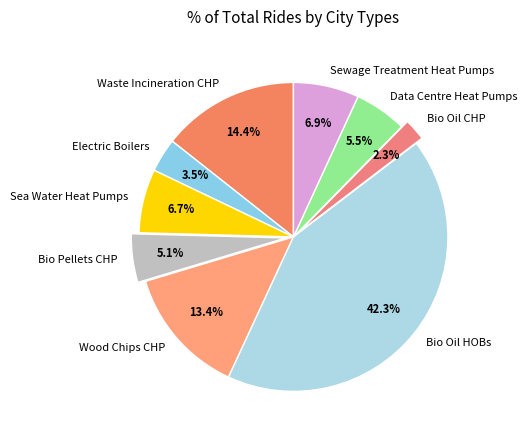

To the nearest percent, what is the average slice percentage?

11%